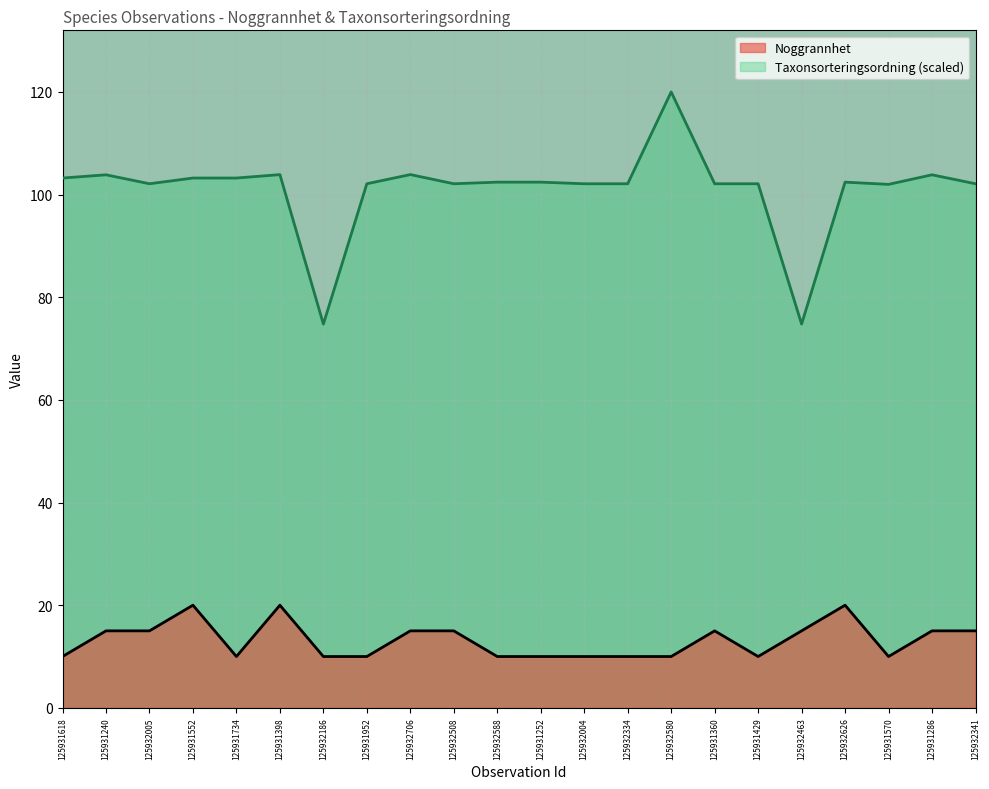

The value of Taxonsorteringsordning at 125932186 is 74.8. True or false?

True